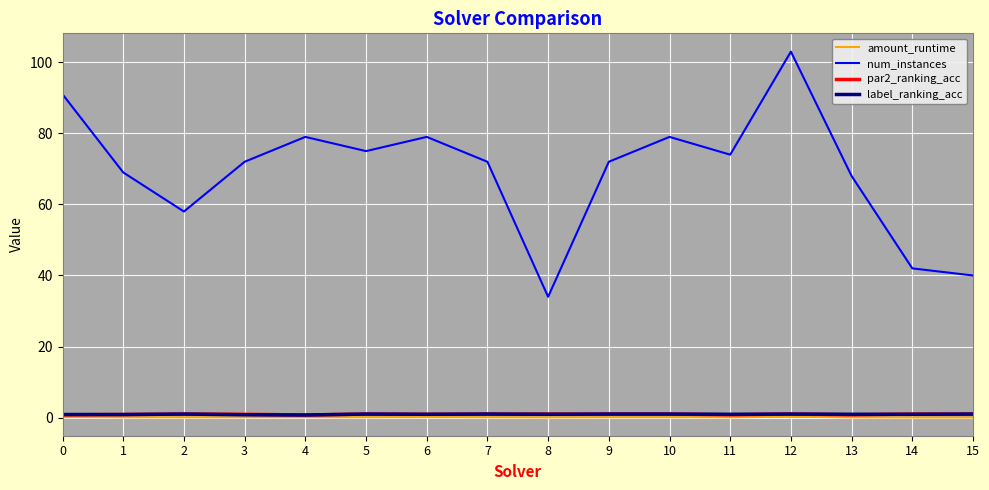

Which series has the largest range (max minus min)?

num_instances